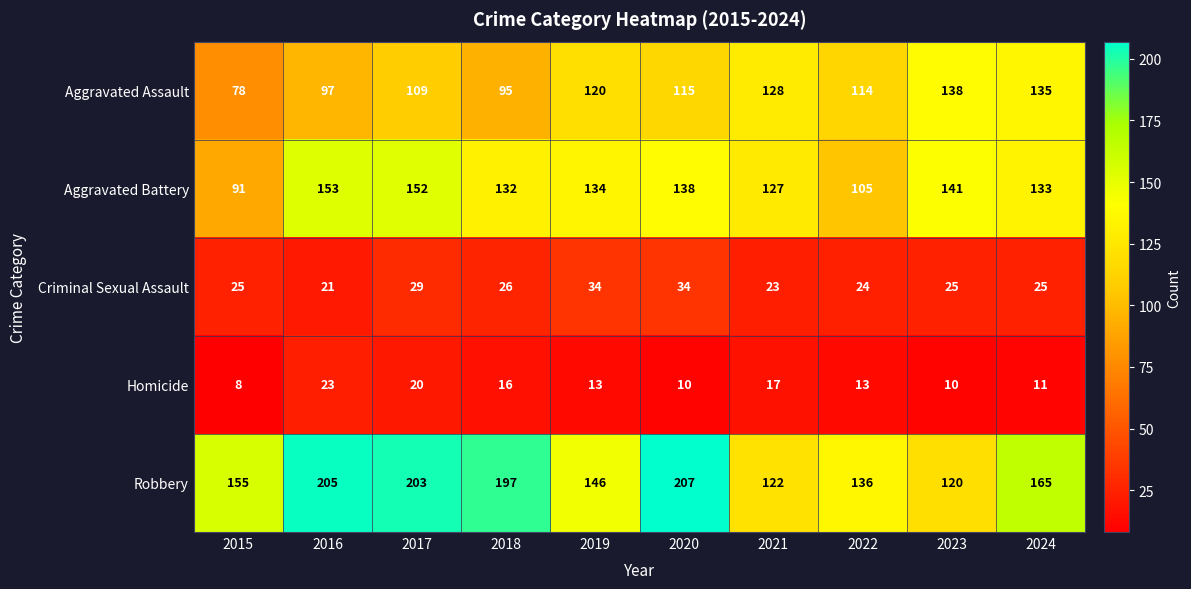

What is the sum of all Homicide values?

141